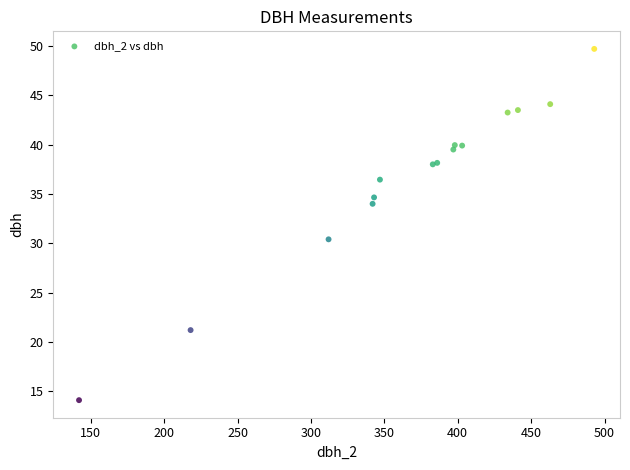

What Y value in the scatter plot is closest to 31?

30.4